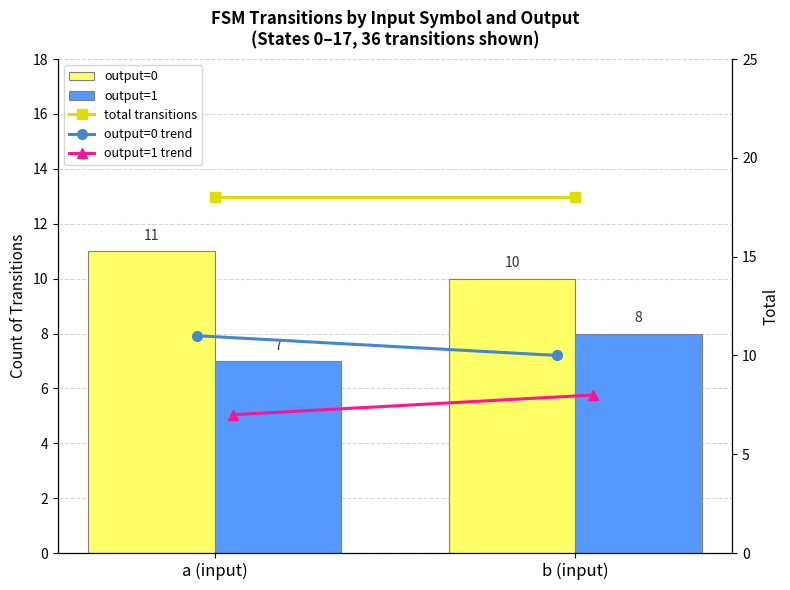

Which category has the lowest value across all series?

a (input)